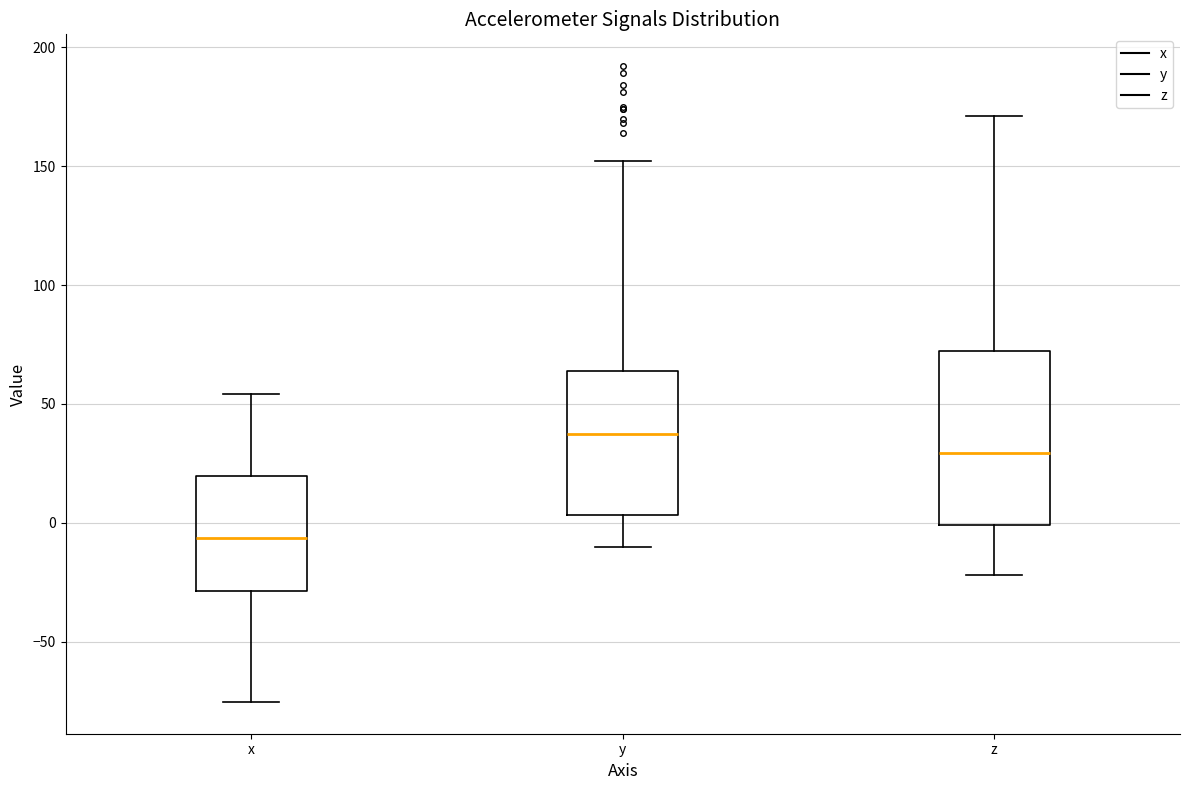

Where does the upper whisker of the box for x end on the y-axis? The values are not printed on the chart, so give them approximately, as read against the axis.

55